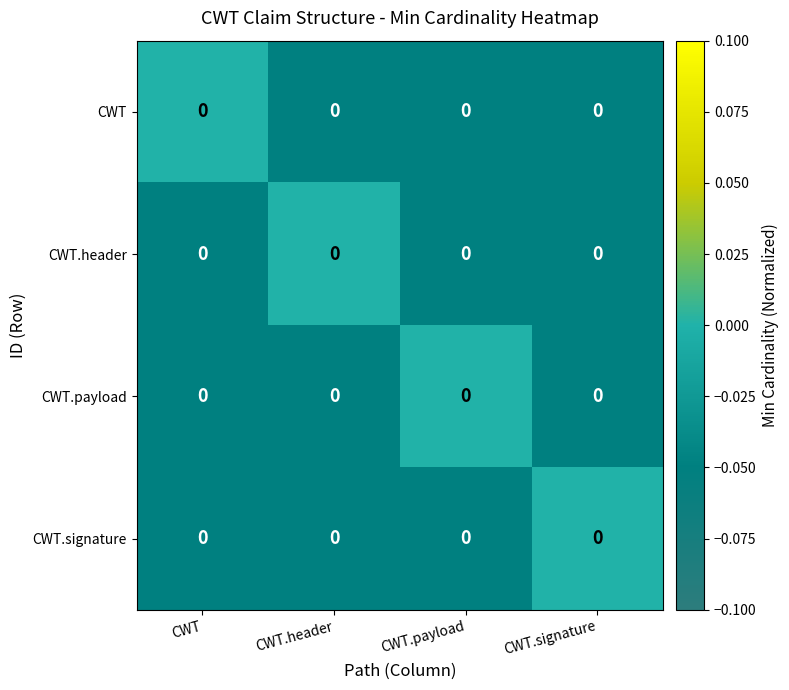

How many series are shown in this chart?

4